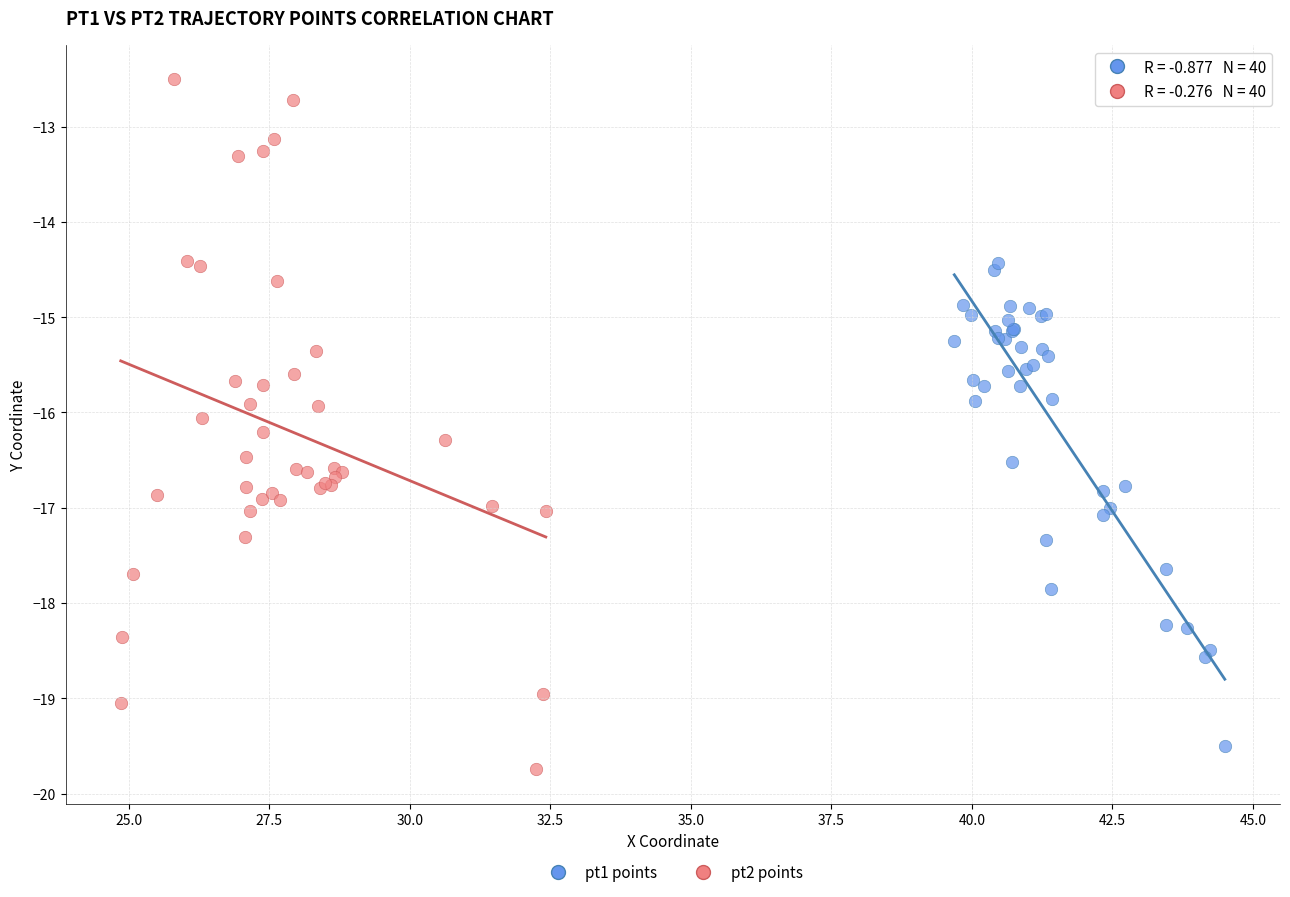

Which series has the largest Y range (max minus min)?

pt2 points